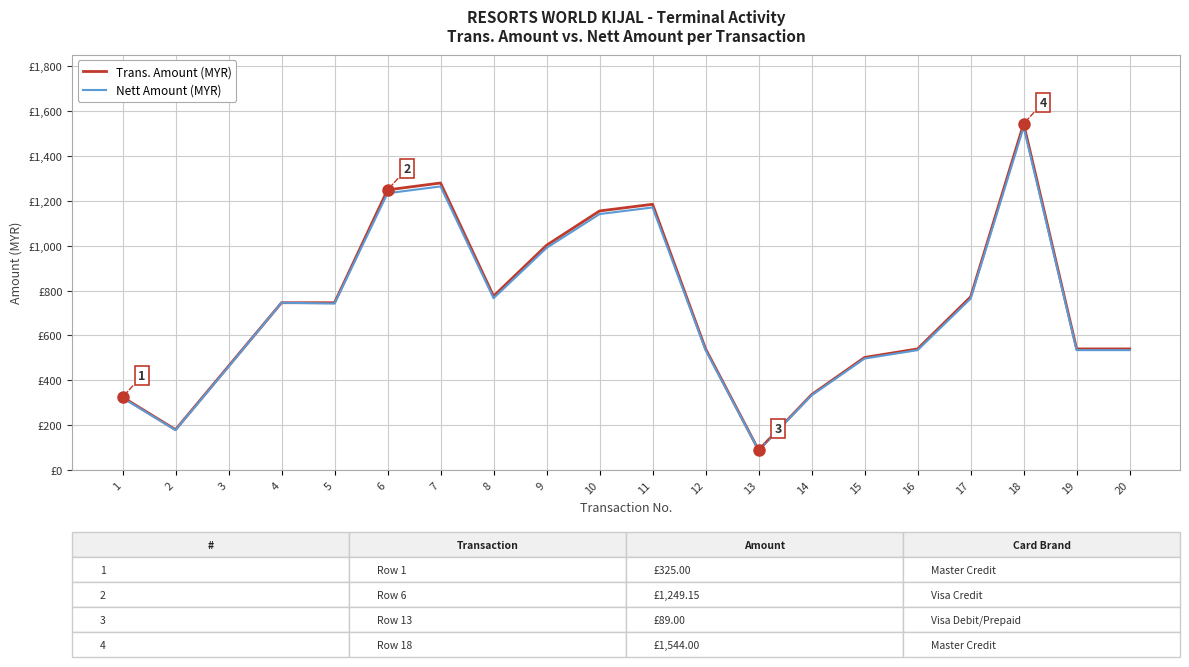

True or false: Trans. Amount (MYR) and Nett Amount (MYR) intersect in this chart.

False